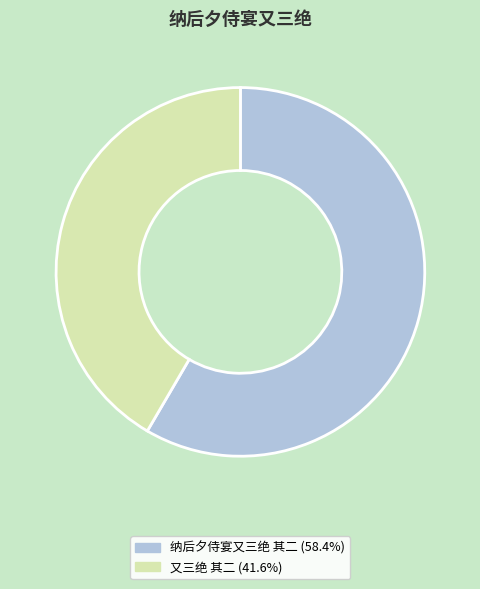

What is the largest slice in the pie chart?

纳后夕侍宴又三绝 其二